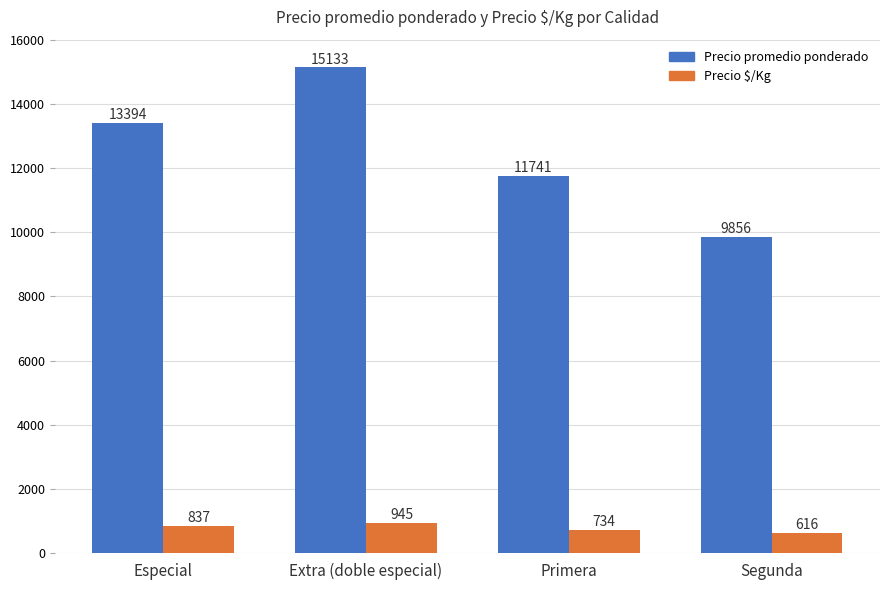

Between Extra (doble especial) and Primera, which series saw the biggest shift?

Precio promedio ponderado